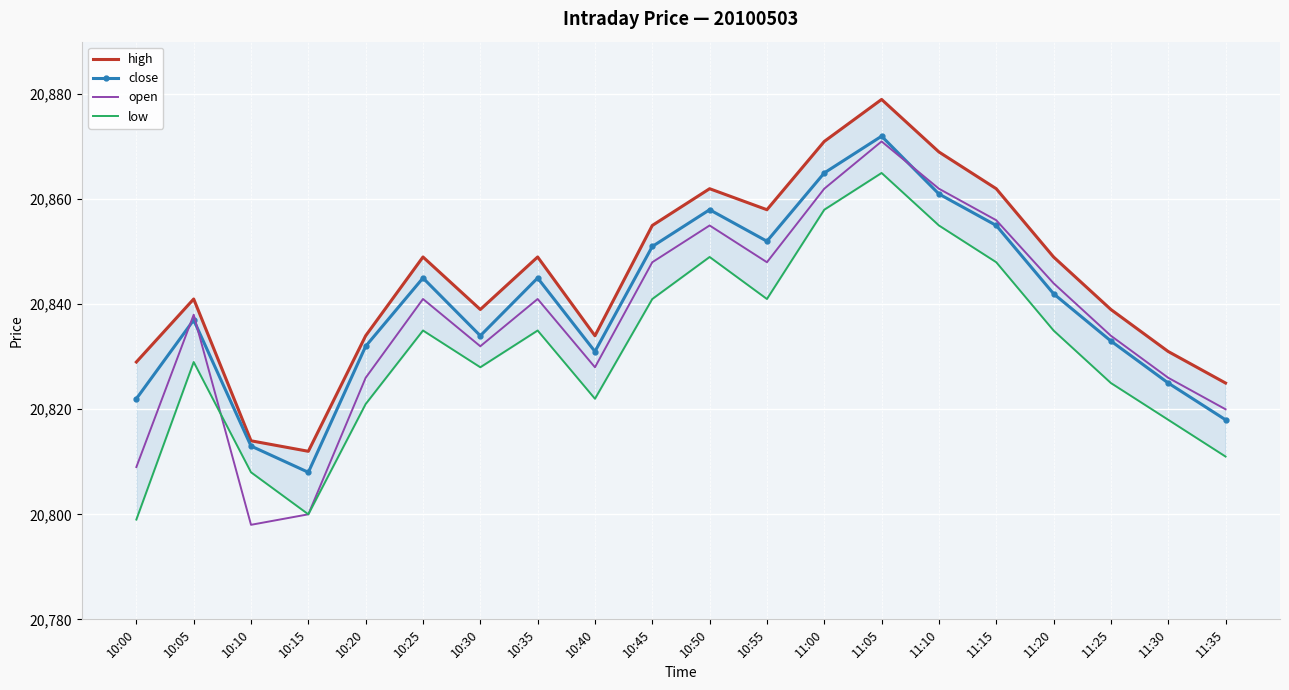

What is the difference between the second highest and minimum values in the close series?

57